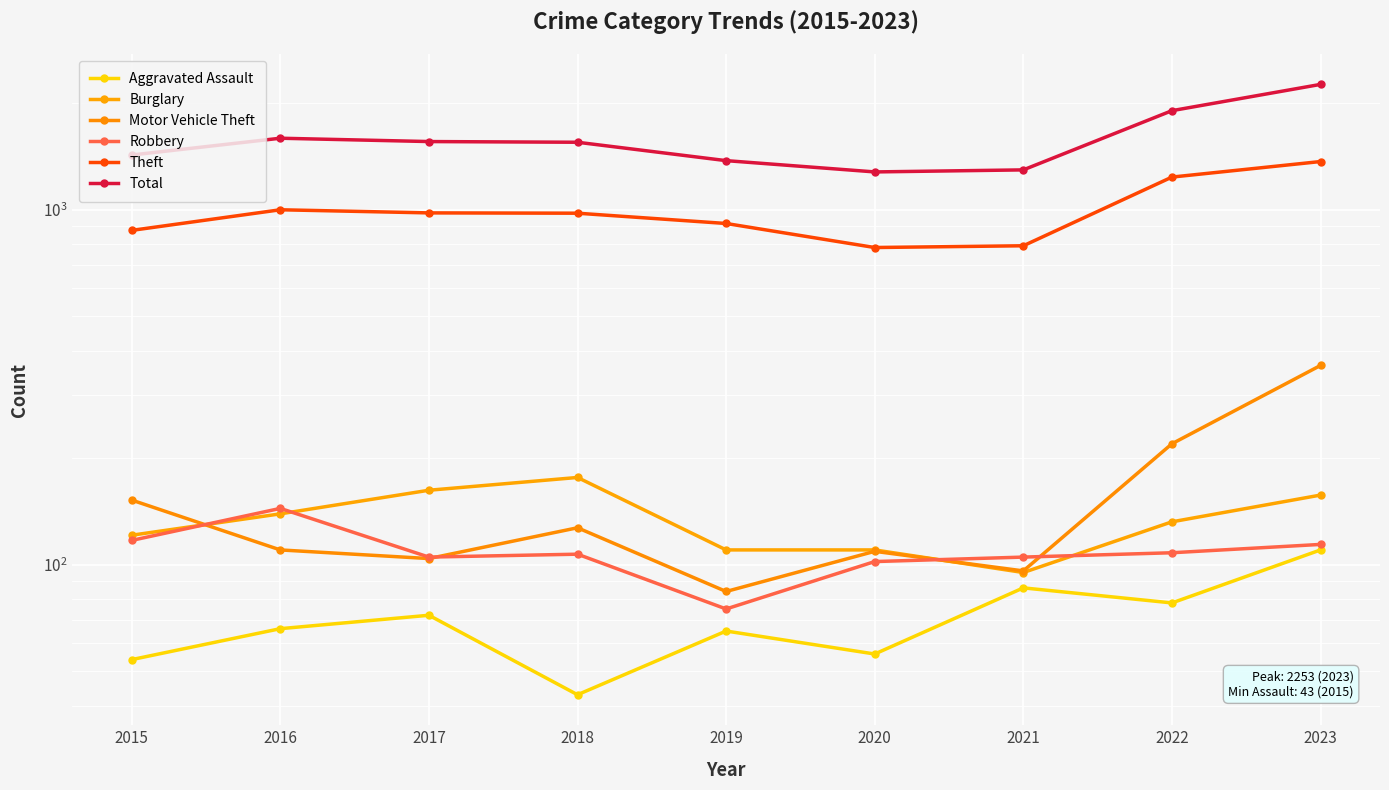

Which series has the largest total across all categories?

Total